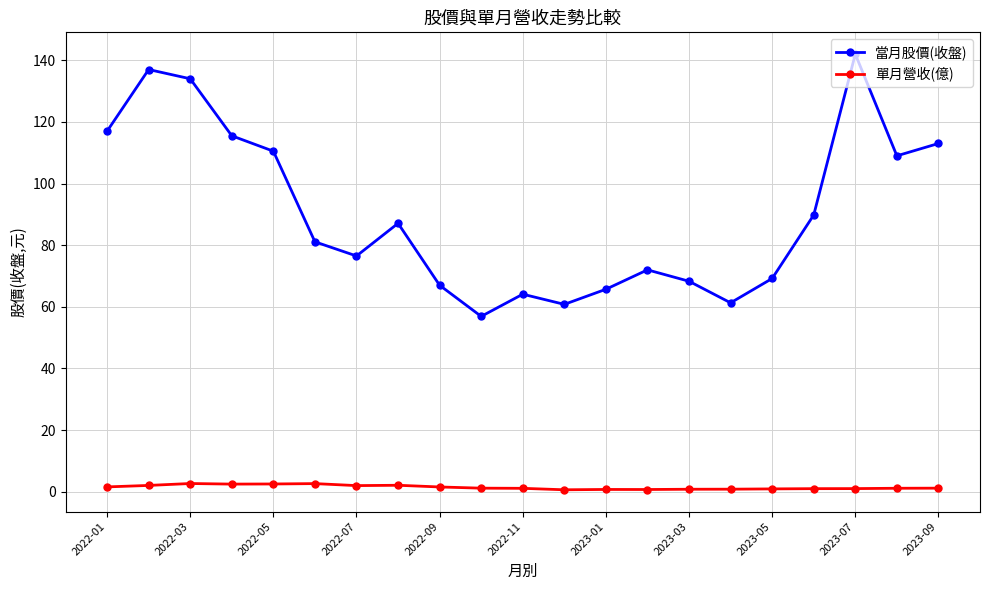

Rank the series by their maximum value, from highest to lowest.

當月股價(收盤), 單月營收(億)